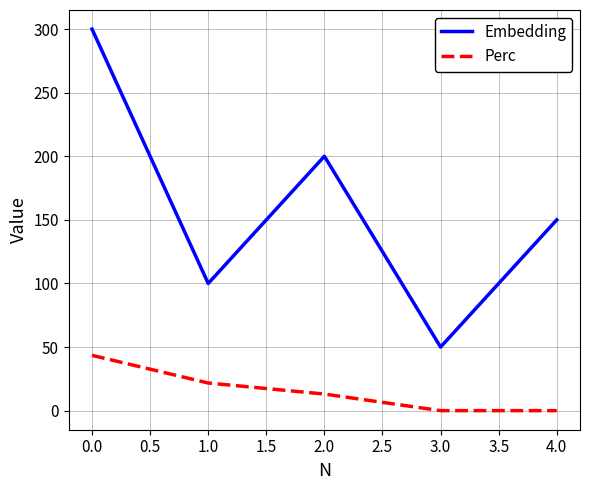

The value of Perc at 1.0 is 21.7. True or false?

True